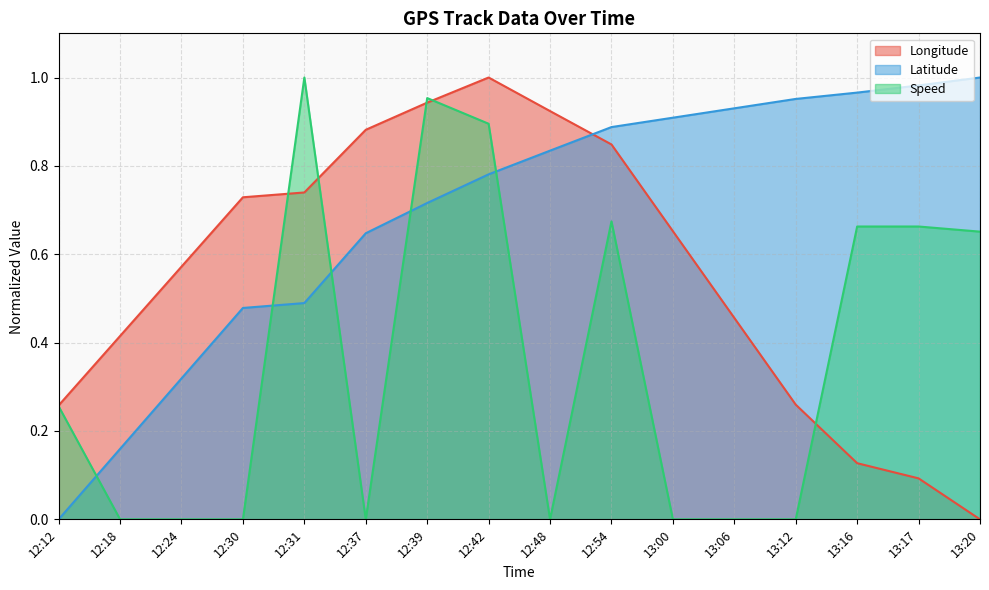

How many times do Speed and Longitude cross each other?

5